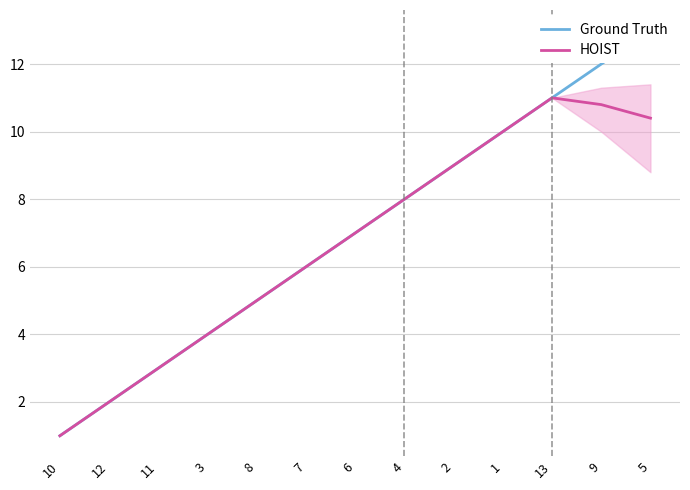

True or false: Ground Truth and HOIST cross at least once.

False